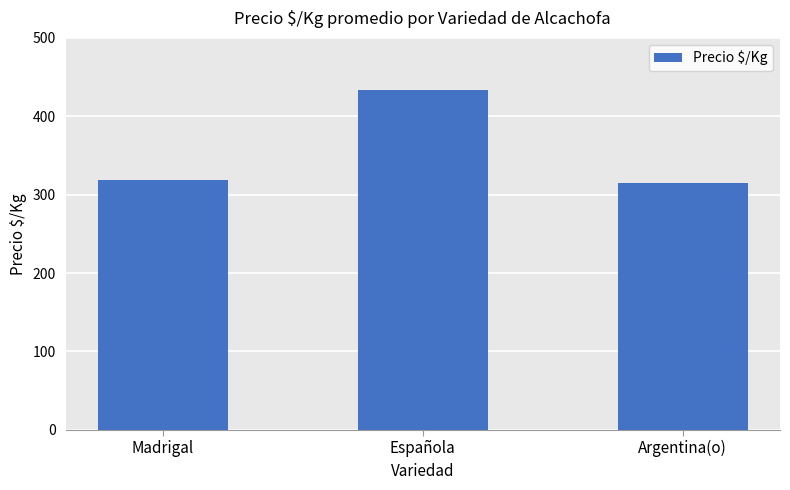

What is the value of the 3rd bar from the left?

315